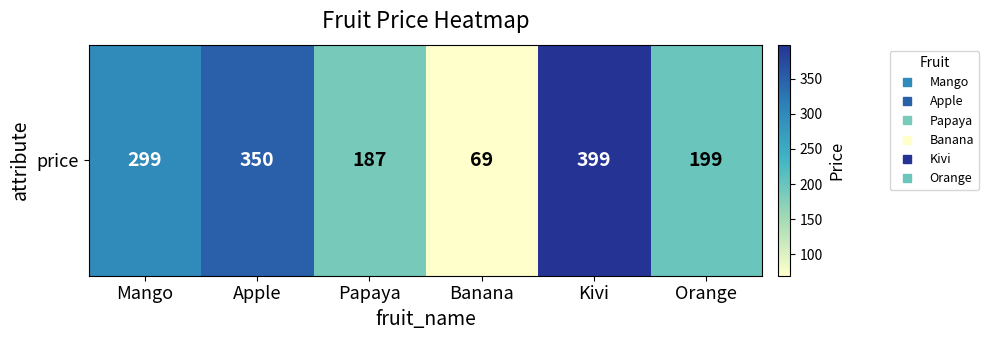

What is the difference between the maximum and second lowest values?

212